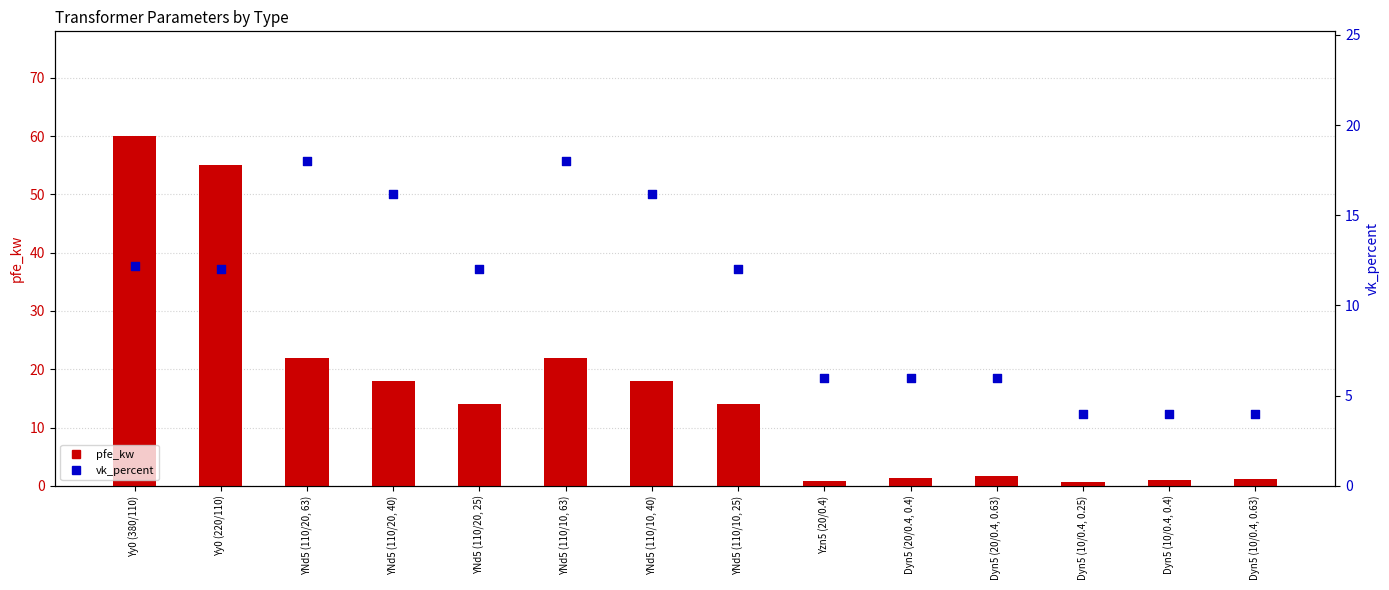

What is the total value across all series at YNd5 (110/10, 40)?

34.2